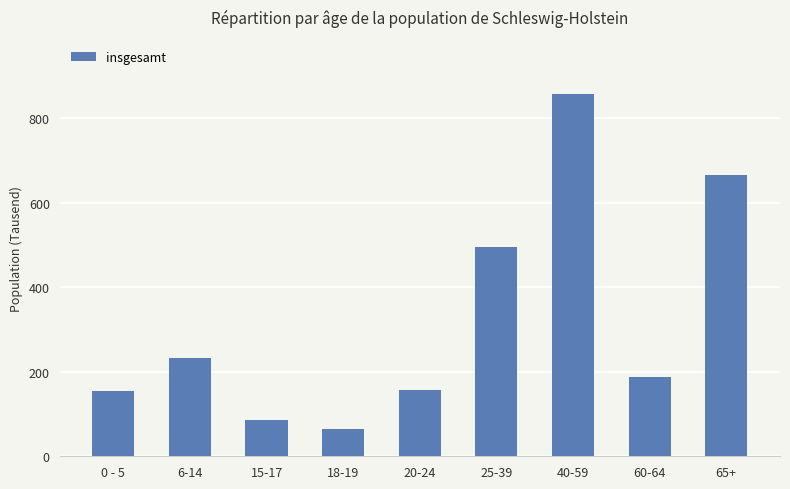

Which category has the highest value across all series?

40-59